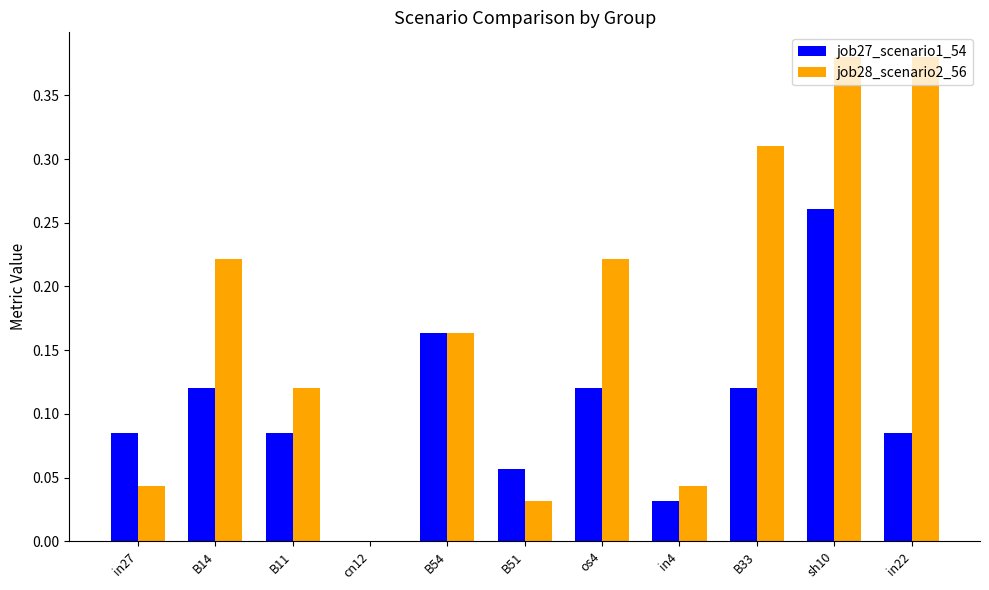

Between os4 and in4, which series saw the biggest shift?

job28_scenario2_56